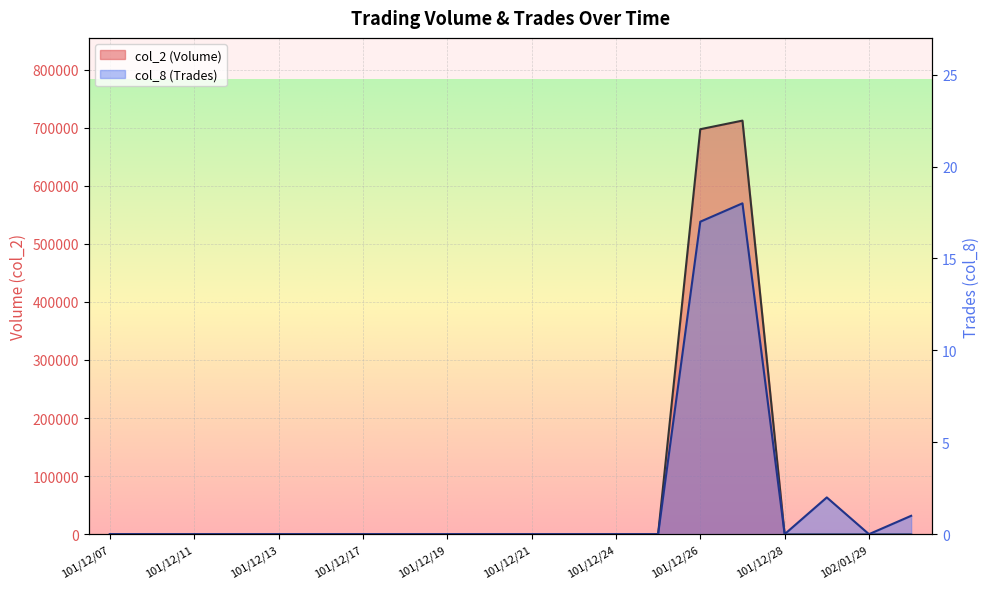

How many categories are shown in the chart?

20